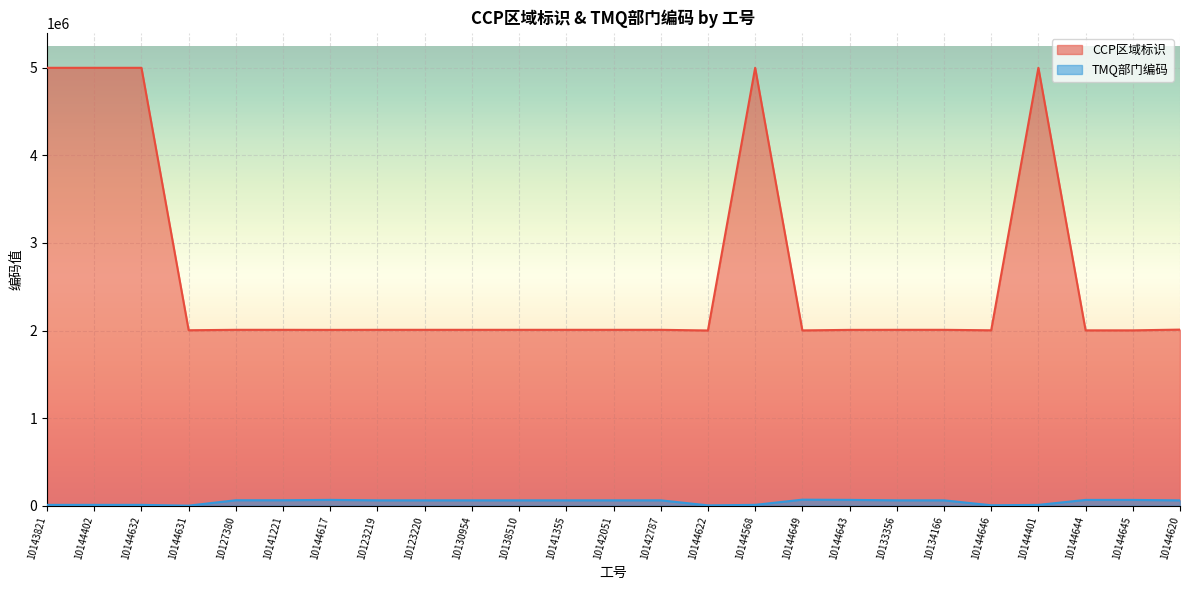

At which category does TMQ部门编码 reach its first local valley?

10144631